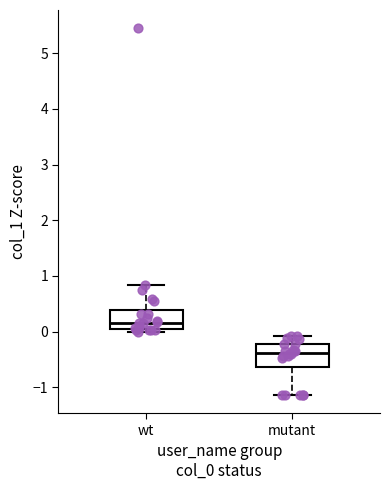

Reading left to right, read every box against the y-axis: the position of its median line, the range the box covers, and the ends of its whiskers. The values are not printed on the chart, so give them approximately, as read against the axis.

wt: median 0.2, box 0.0 to 0.4, whiskers 0.0 (just below the box's lower edge) to 0.8
mutant: median -0.4, box -0.6 to -0.2, whiskers -1.1 to -0.1